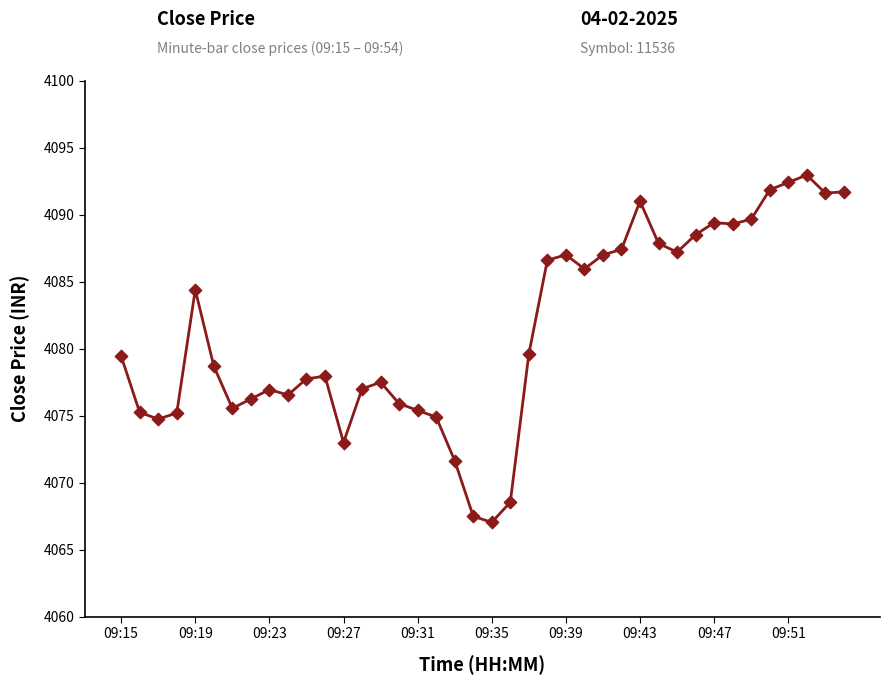

What is the difference between the maximum and minimum values?

25.9